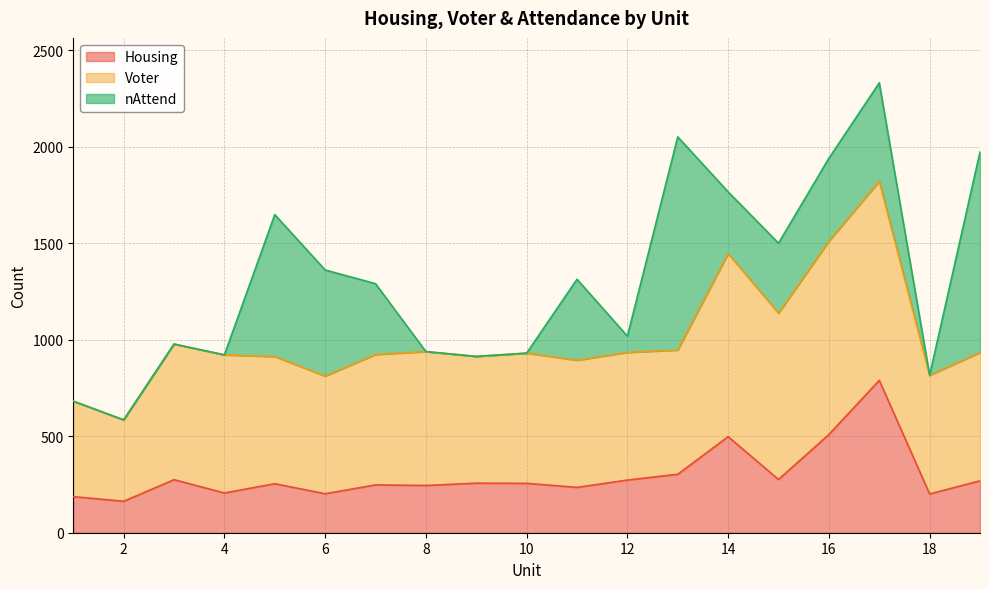

At how many categories does at least one series exceed 933?

5